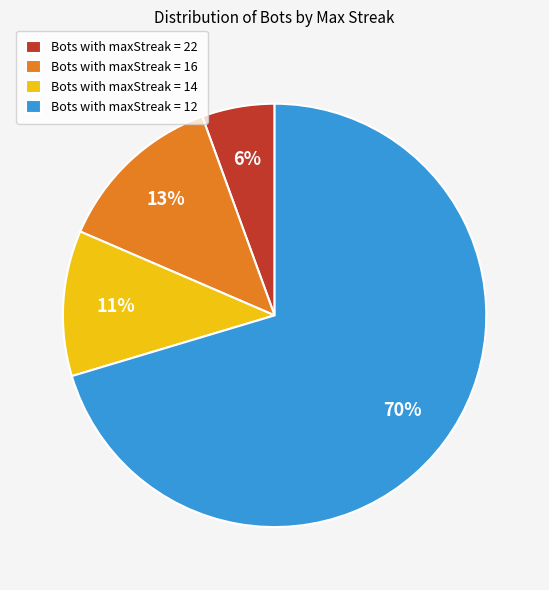

Which category has the smallest portion of the pie?

Bots with maxStreak = 22